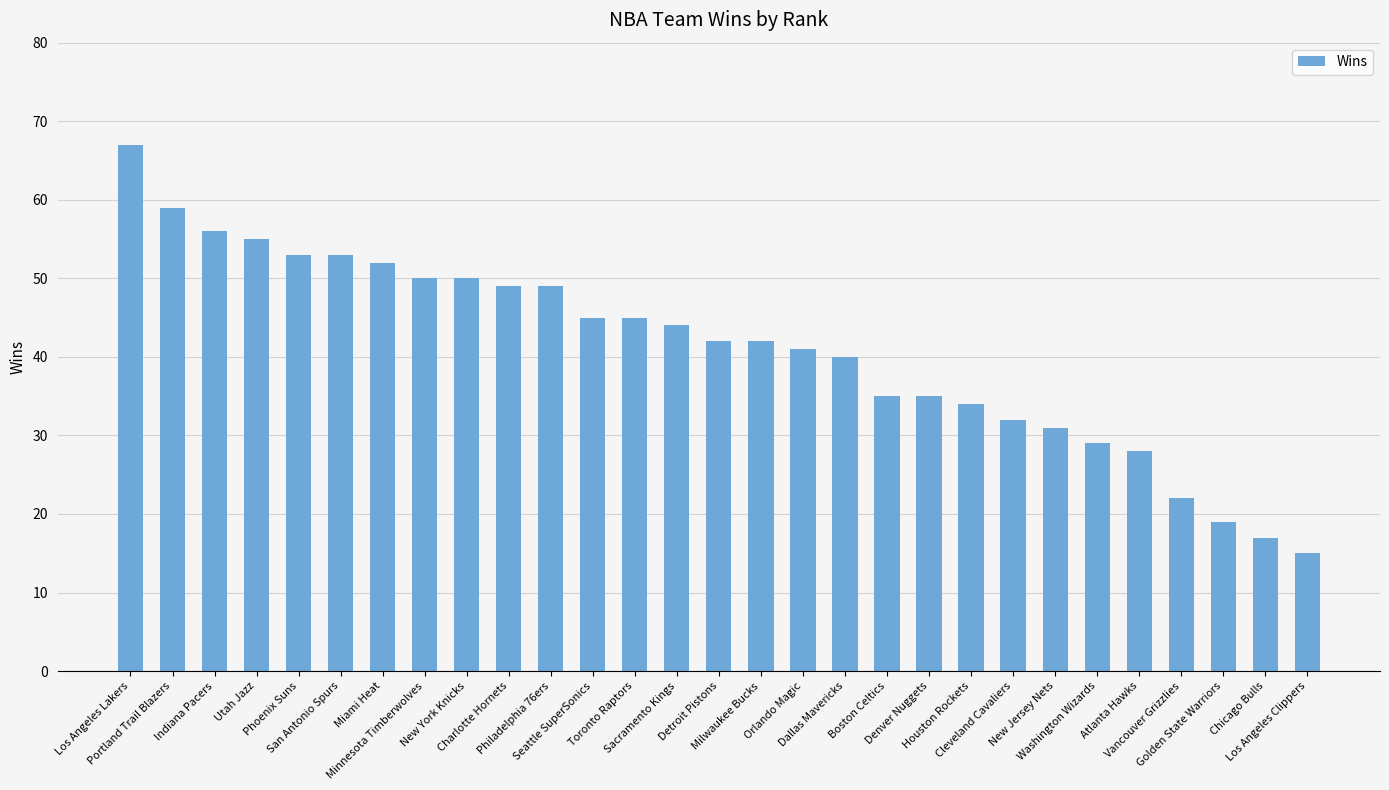

Reading right to left, extract all data points from this chart.

Los Angeles Clippers=15	Chicago Bulls=17	Golden State Warriors=19	Vancouver Grizzlies=22	Atlanta Hawks=28	Washington Wizards=29	New Jersey Nets=31	Cleveland Cavaliers=32	Houston Rockets=34	Denver Nuggets=35	Boston Celtics=35	Dallas Mavericks=40	Orlando Magic=41	Milwaukee Bucks=42	Detroit Pistons=42	Sacramento Kings=44	Toronto Raptors=45	Seattle SuperSonics=45	Philadelphia 76ers=49	Charlotte Hornets=49	New York Knicks=50	Minnesota Timberwolves=50	Miami Heat=52	San Antonio Spurs=53	Phoenix Suns=53	Utah Jazz=55	Indiana Pacers=56	Portland Trail Blazers=59	Los Angeles Lakers=67